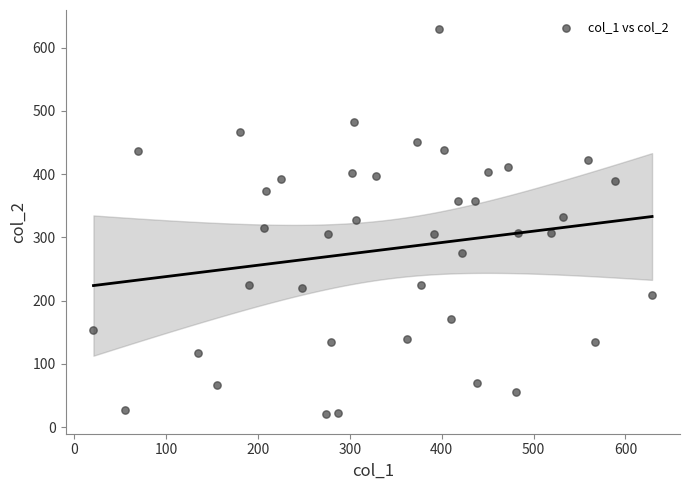

What is the range of X values (max minus min)?

608